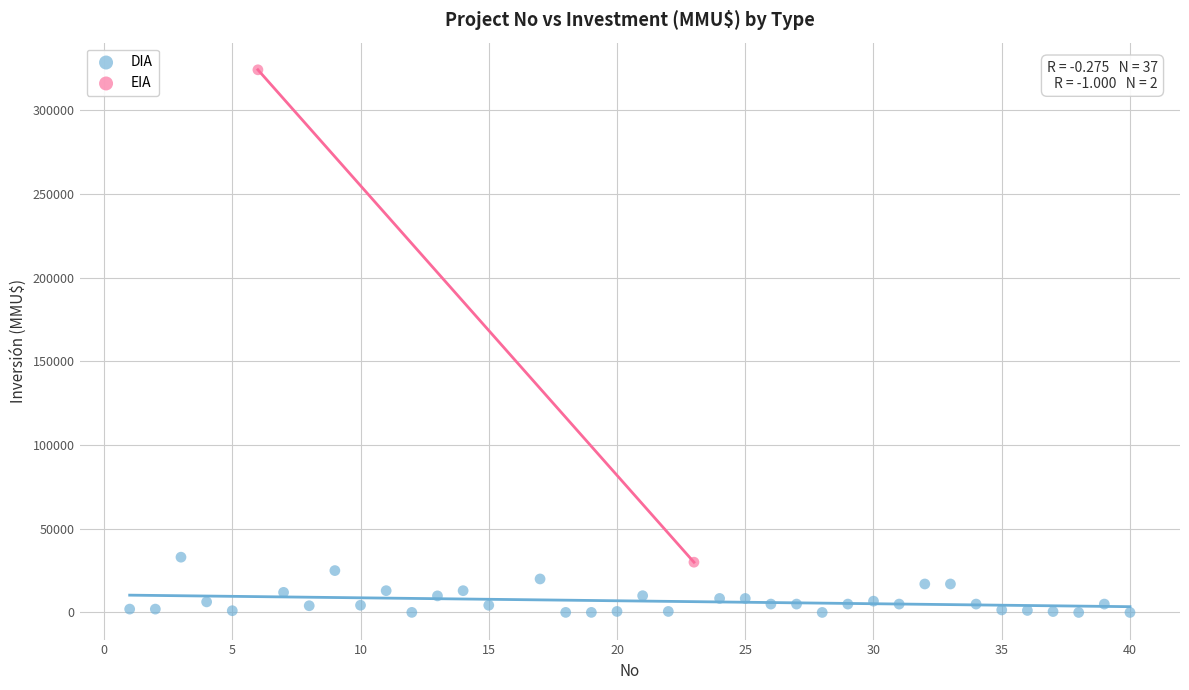

What are all the series names shown in the legend?

DIA, EIA